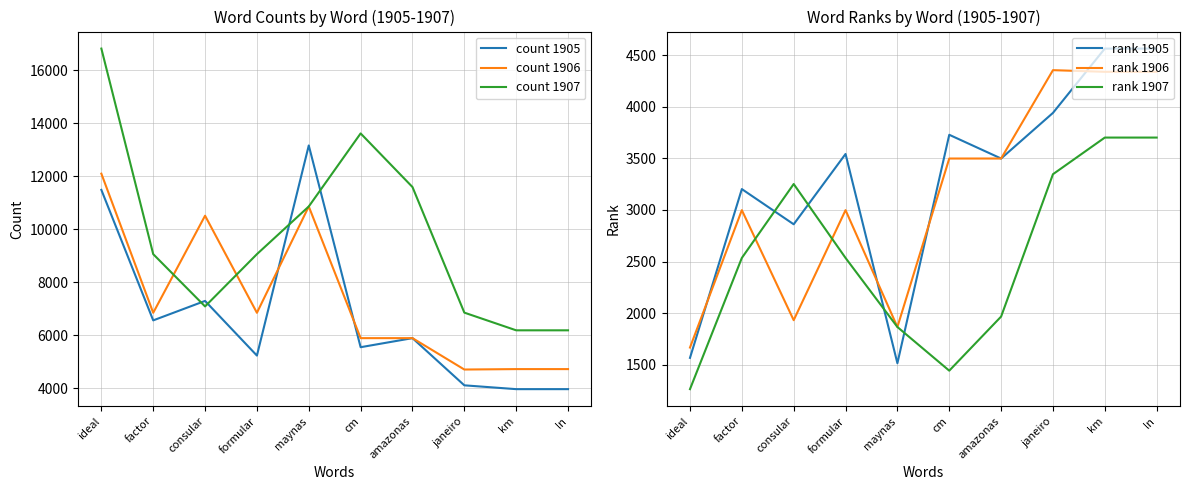

Reading right to left, extract all data points from this chart.

count 1905: 3964	3964	4108	5888	5546	13156	5230	7292	6558	11480
count 1906: 4720	4720	4704	5888	5888	10854	6844	10506	6844	12092
count 1907: 6183	6183	6850	11587	13610	10854	9056	7084	9056	16810
rank 1905: 4563	4563	3940	3498	3728	1515	3542	2861	3202	1567
rank 1906: 4338	4338	4354	3498	3498	1866	2998	1932	2998	1667
rank 1907: 3701	3701	3346	1967	1443	1866	2535	3251	2535	1264